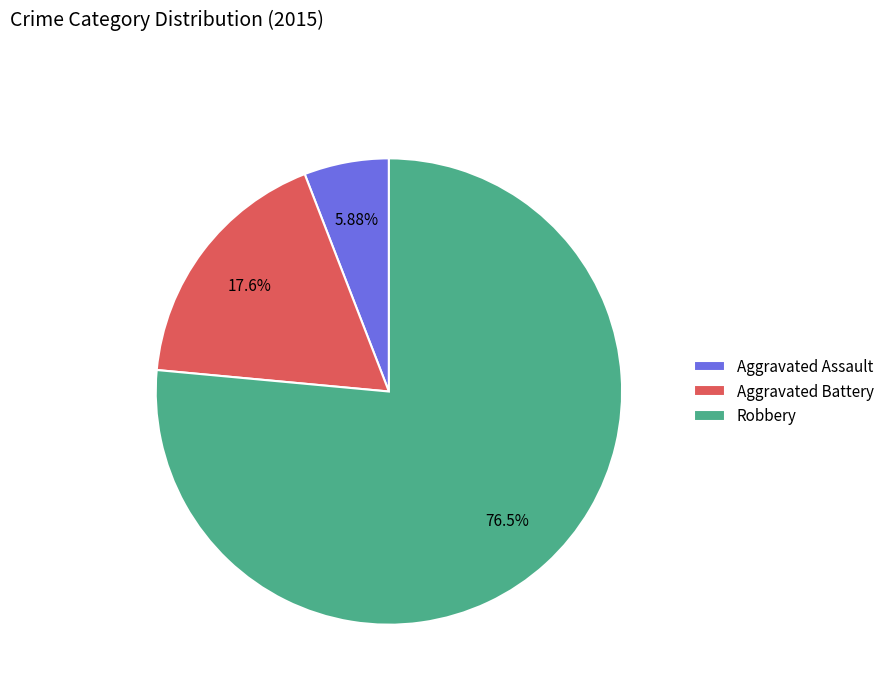

To the nearest percent, what portion does Aggravated Assault represent?

6%